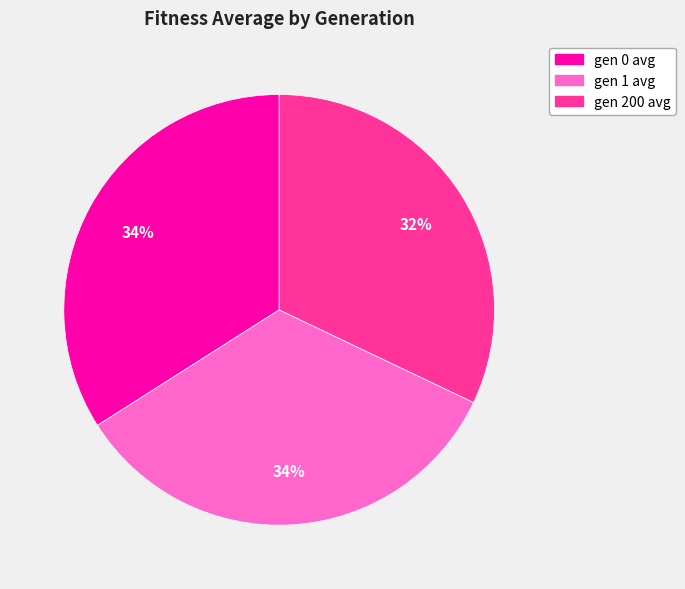

What percentage is the gen 200 avg slice, to the nearest percent?

32%